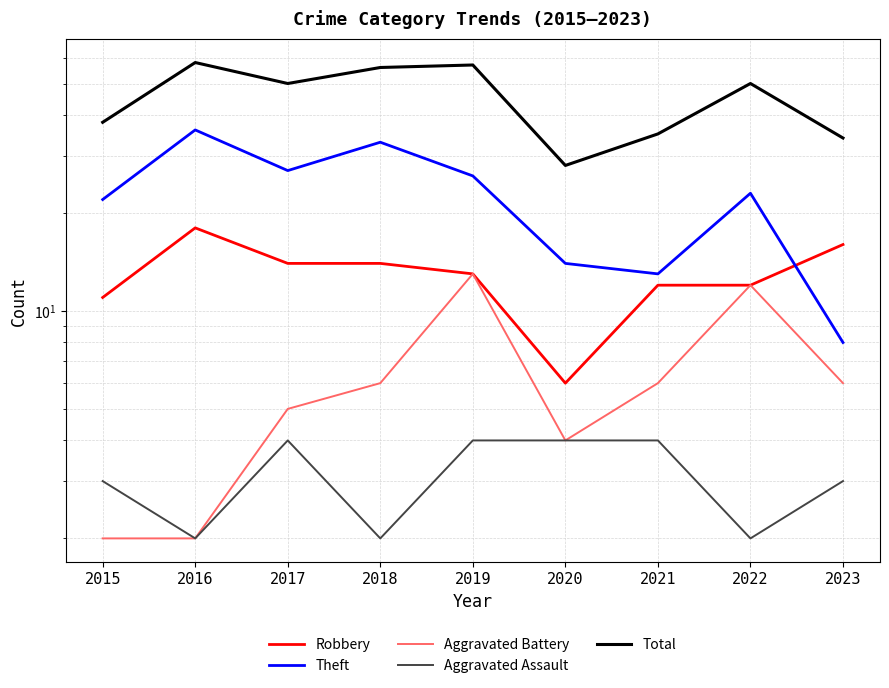

What is the value of the Robbery point at the 5th from the left?

13